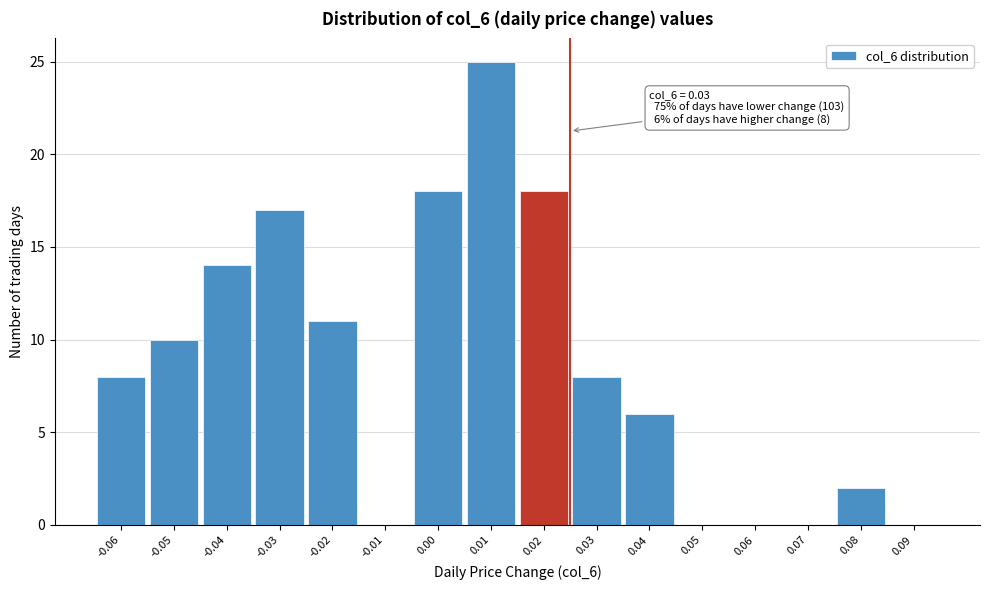

Reading left to right, transcribe all the data shown in this chart.

-0.06=8	-0.05=10	-0.04=14	-0.03=17	-0.02=11	-0.01=0	0.00=18	0.01=25	0.02=18	0.03=8	0.04=6	0.05=0	0.06=0	0.07=0	0.08=2	0.09=0